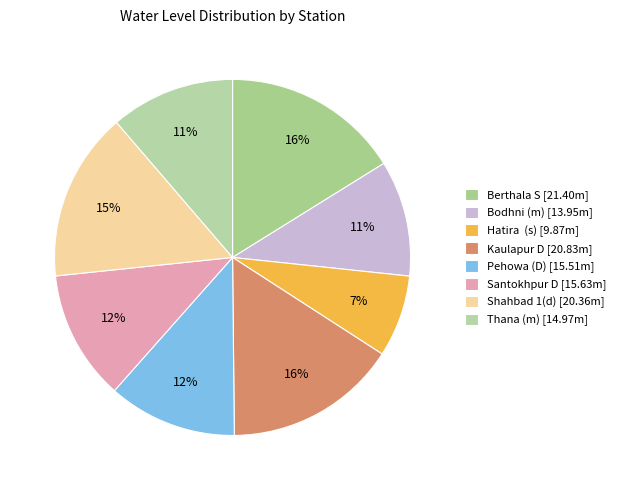

Does any single category account for the majority?

No